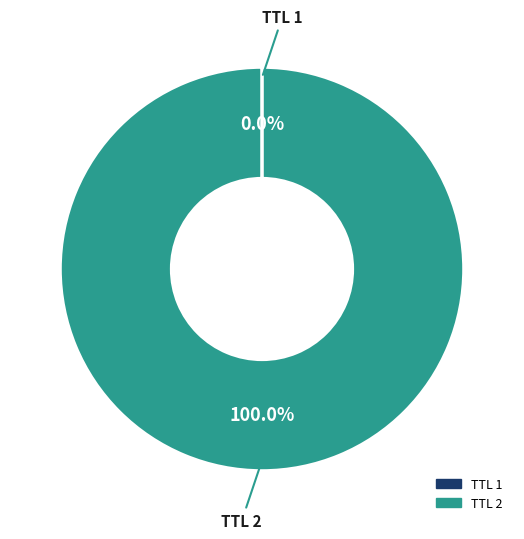

Is there any slice that represents more than half of the pie?

Yes